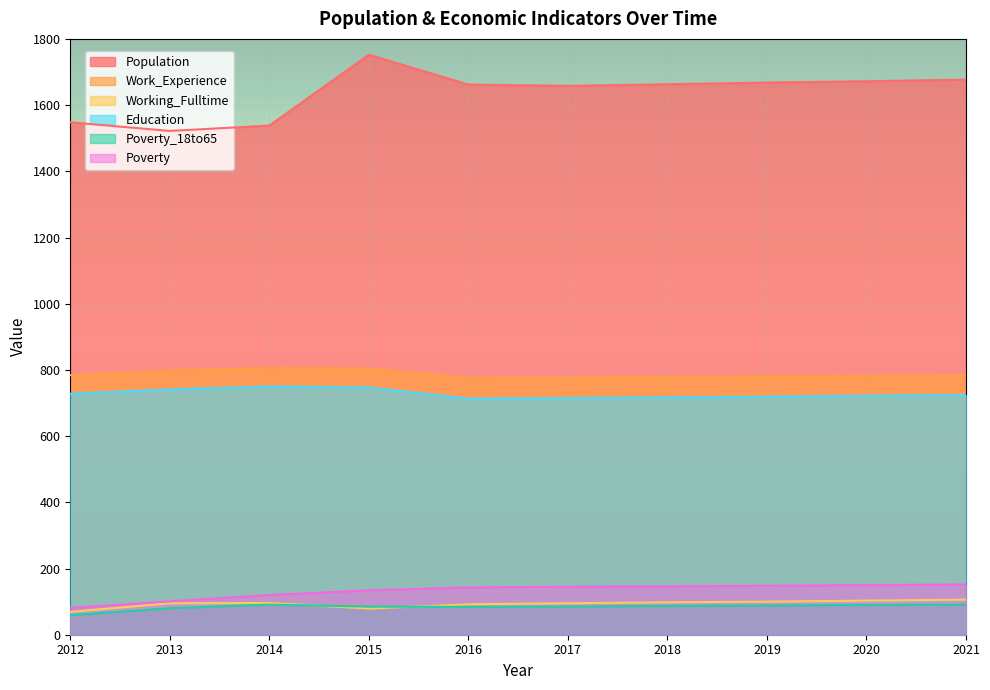

Reading left to right, extract all data points from this chart.

Population: 2012=1548	2013=1522	2014=1538	2015=1752	2016=1662	2017=1658	2018=1663	2019=1668	2020=1672	2021=1677
Work_Experience: 2012=784	2013=798	2014=806	2015=805	2016=776	2017=777	2018=779	2019=781	2020=782	2021=784
Working_Fulltime: 2012=69	2013=95	2014=96	2015=79	2016=92	2017=95	2018=98	2019=100	2020=103	2021=106
Education: 2012=728	2013=741	2014=750	2015=747	2016=713	2017=715	2018=717	2019=719	2020=722	2021=724
Poverty_18to65: 2012=59	2013=80	2014=91	2015=85	2016=84	2017=85	2018=87	2019=88	2020=90	2021=91
Poverty: 2012=81	2013=101	2014=120	2015=134	2016=143	2017=145	2018=146	2019=148	2020=150	2021=152